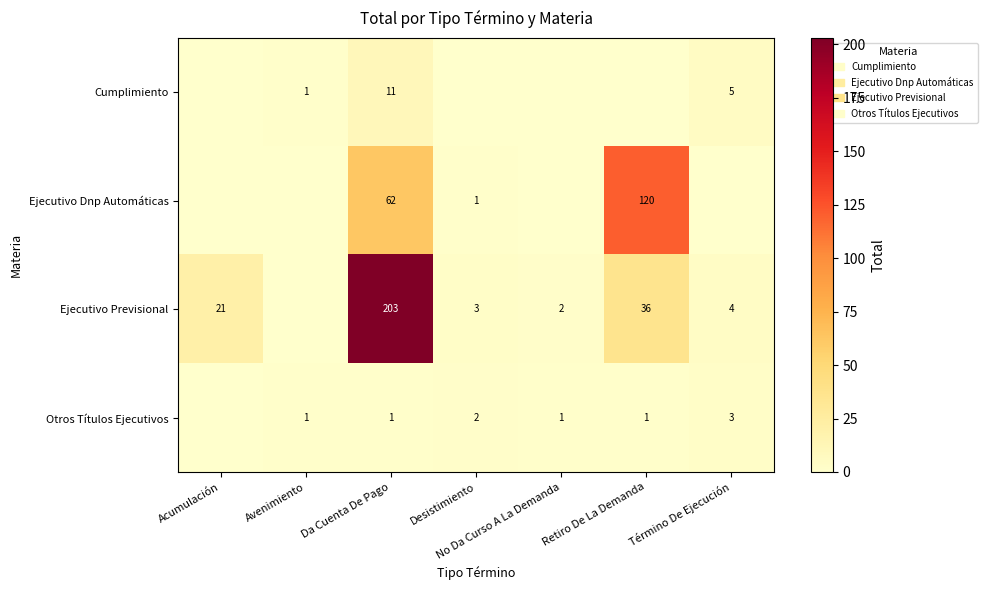

Is the value of Otros Títulos Ejecutivos at Da Cuenta De Pago greater than the value of Ejecutivo Previsional at Da Cuenta De Pago?

No